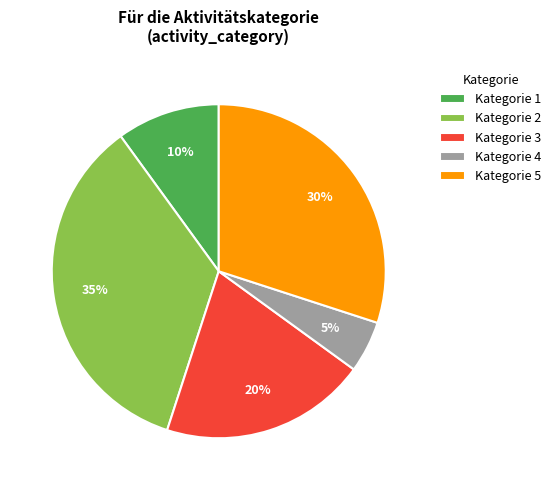

True or false: Kategorie 1 accounts for 1% of the total.

False